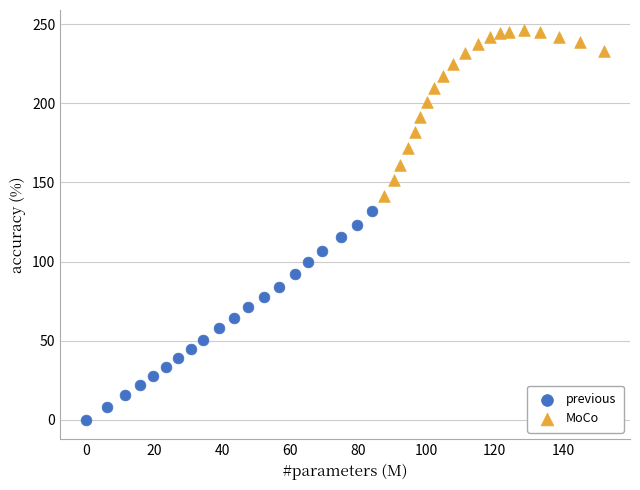

Which series contains the highest Y value?

MoCo